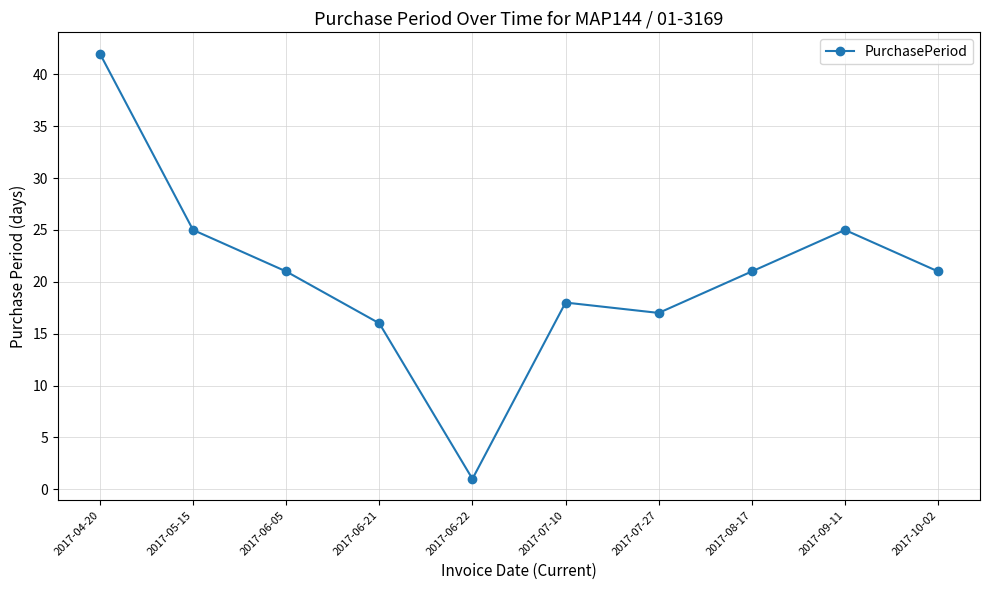

Reading right to left, what are all the values shown in this chart?

21	25	21	17	18	1	16	21	25	42